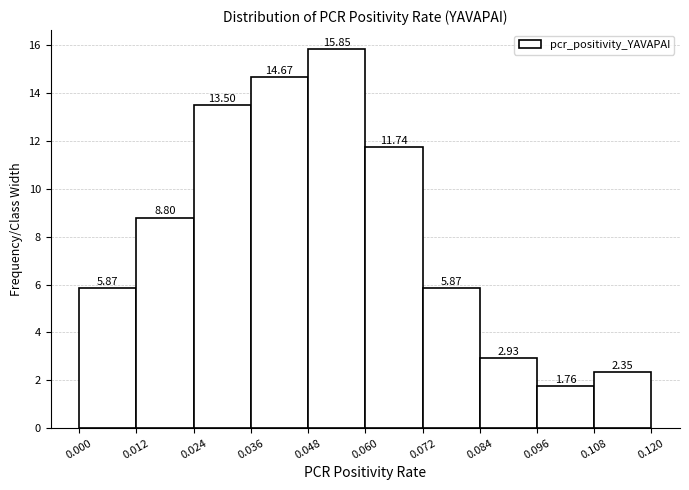

Over which range of the x-axis is the bar tallest?

0.048 to 0.060